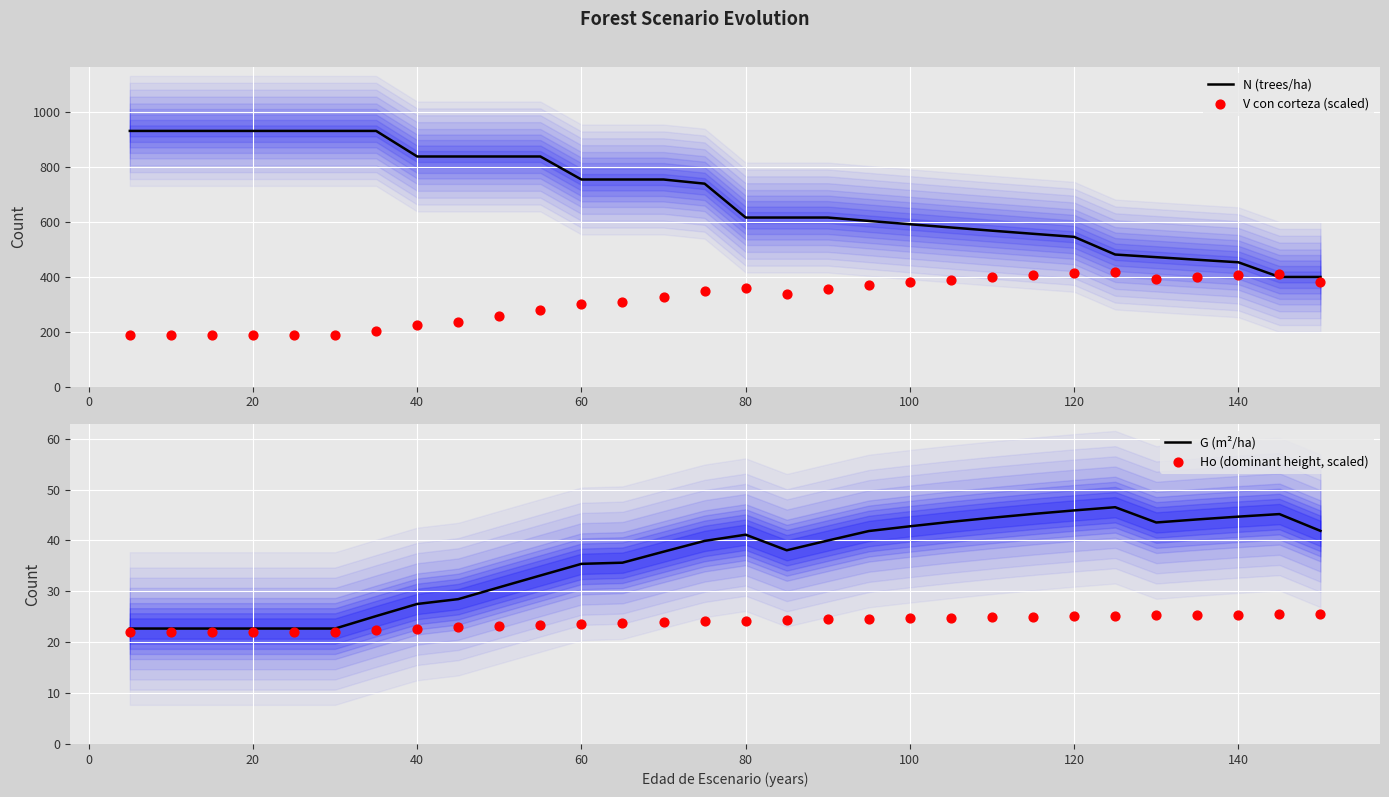

Which series contains the highest Y value?

N (trees/ha)